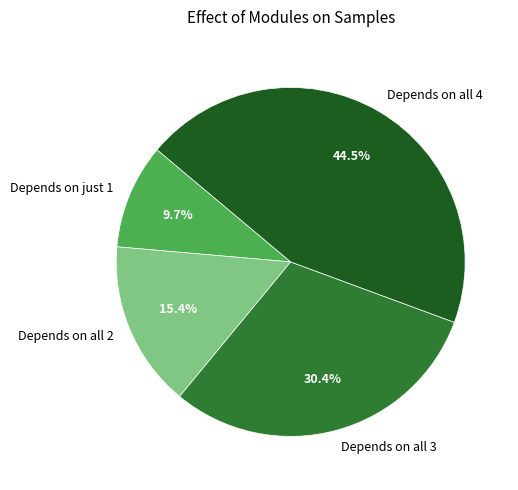

What is the smallest slice in the pie chart?

Depends on just 1